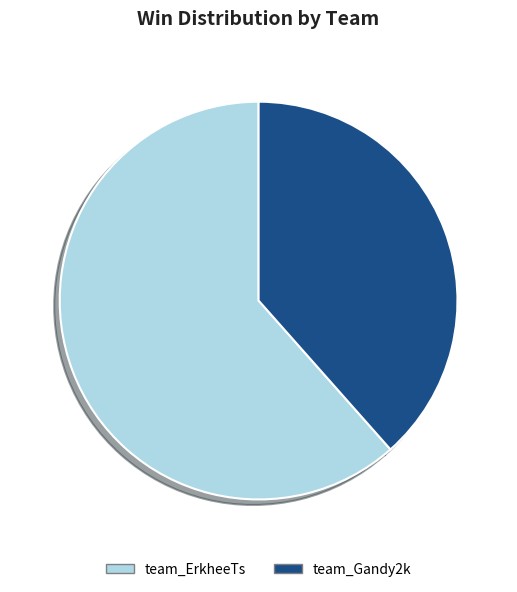

Rank the categories by value from lowest to highest.

team_Gandy2k, team_ErkheeTs